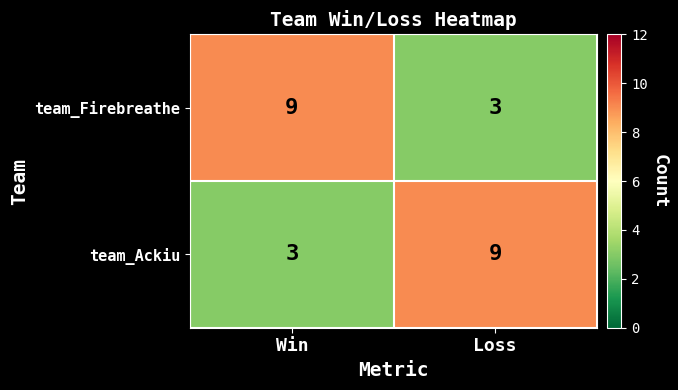

What is the total value across all series at Loss?

12